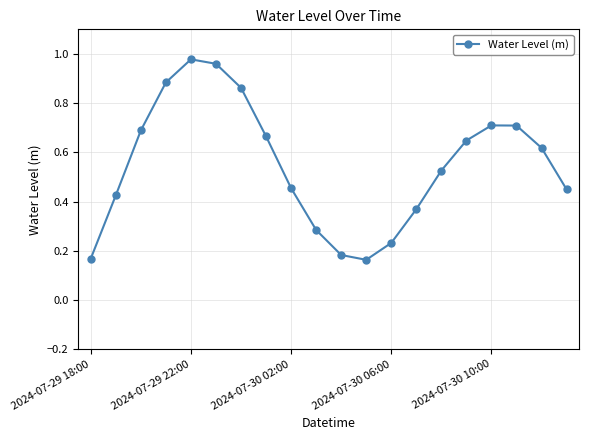

What is the difference between the maximum and minimum values?

0.8